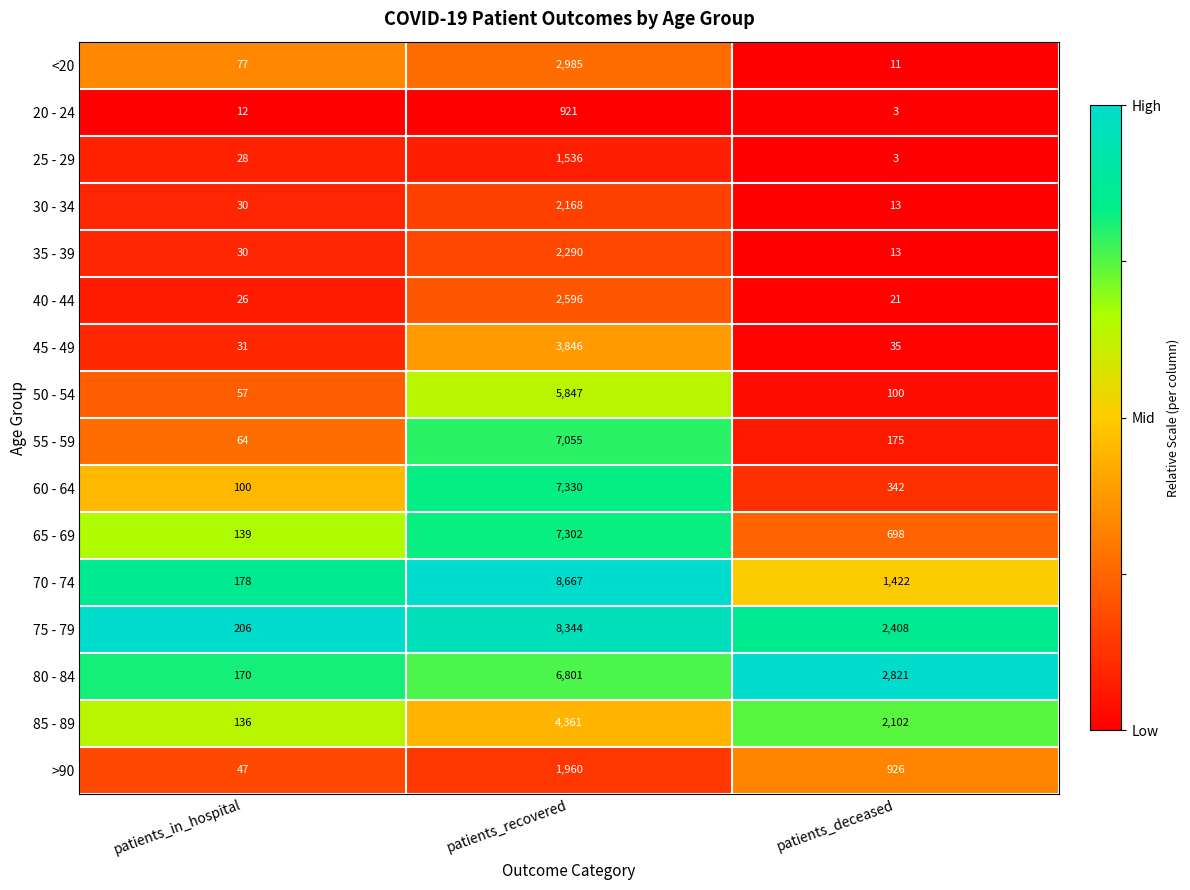

Is the value of 70 - 74 at patients_deceased greater than the value of 75 - 79 at patients_recovered?

No